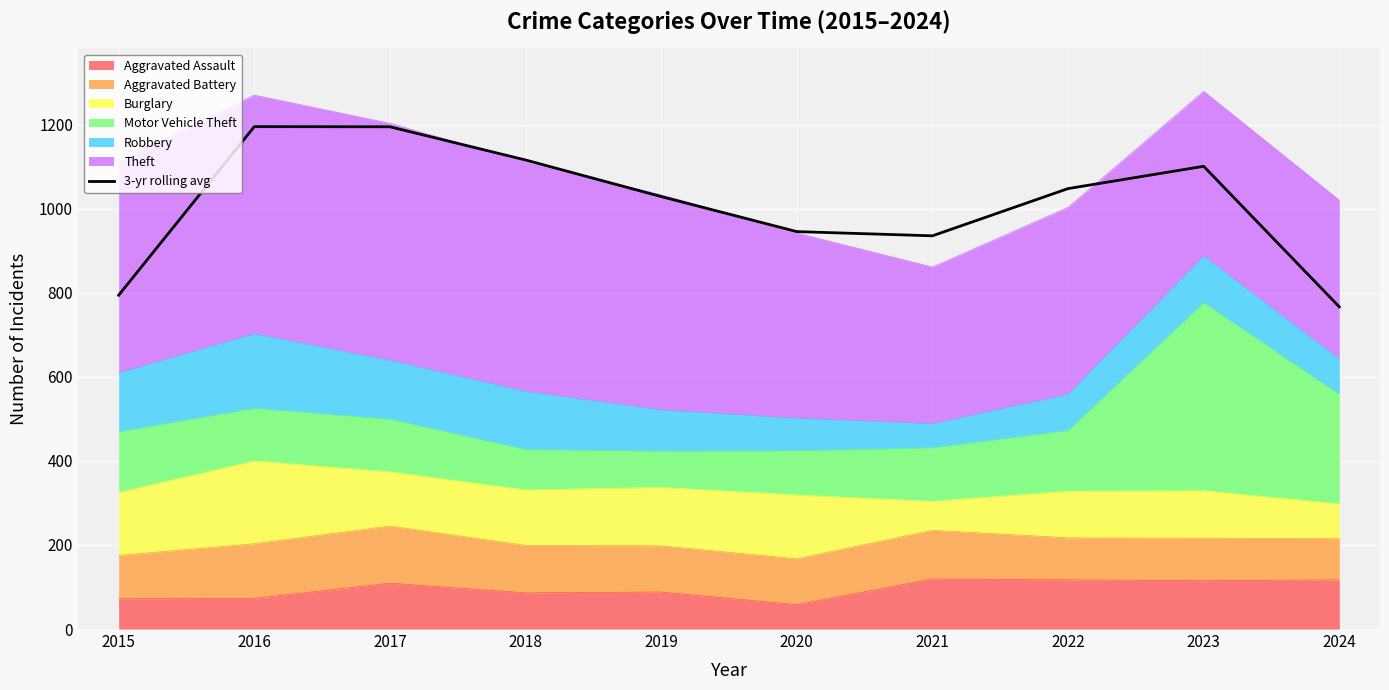

List the labels in order of value, smallest first.

2024, 2015, 2021, 2020, 2019, 2022, 2023, 2018, 2017, 2016